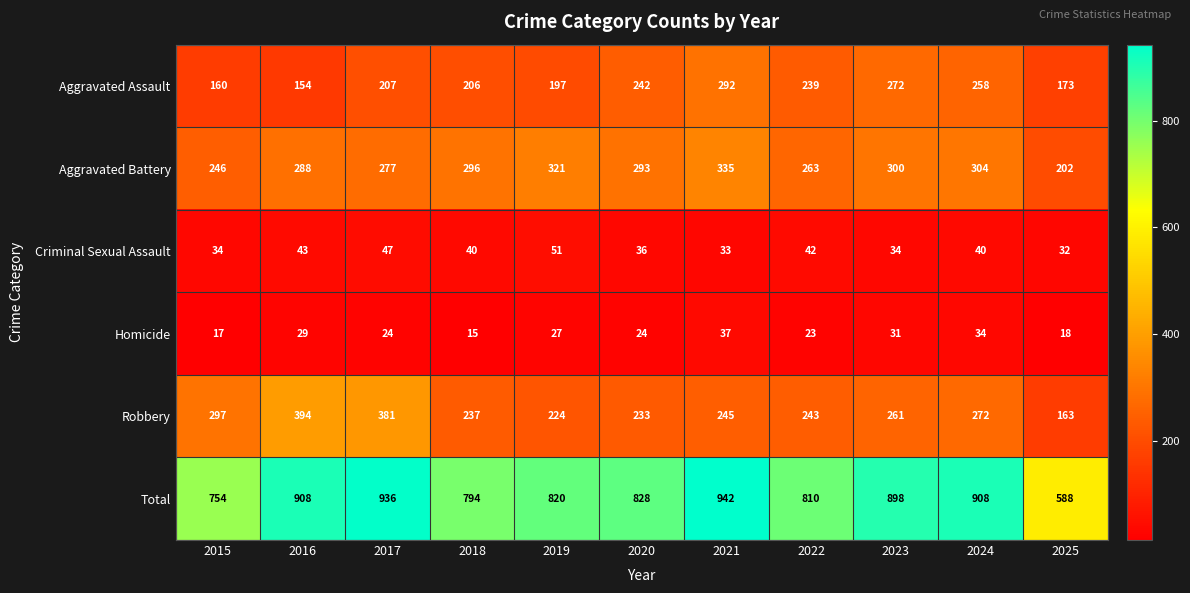

At which category does the chart reach its peak across all series?

2021